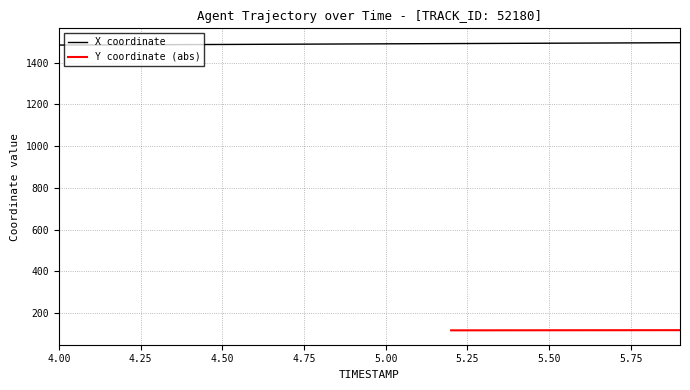

True or false: the data has more than 2 interior local peaks.

False